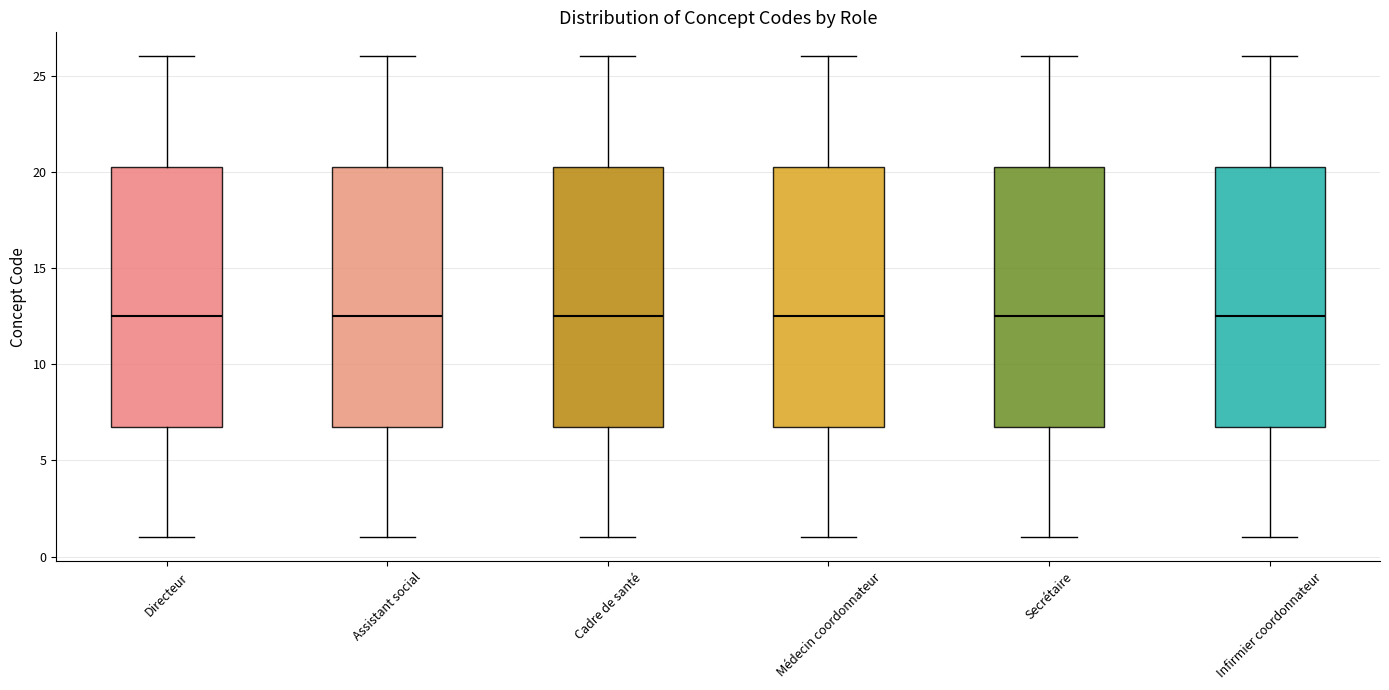

Reading left to right, transcribe this box plot: for each box, give where its median line is, the range the box spans, and where its two whiskers end, as read against the y-axis. The values are not printed on the chart, so give them approximately, as read against the axis.

Directeur: median 12.5, box 7.0 to 20.5, whiskers 1.0 to 26.0
Assistant social: median 12.5, box 7.0 to 20.5, whiskers 1.0 to 26.0
Cadre de santé: median 12.5, box 7.0 to 20.5, whiskers 1.0 to 26.0
Médecin coordonnateur: median 12.5, box 7.0 to 20.5, whiskers 1.0 to 26.0
Secrétaire: median 12.5, box 7.0 to 20.5, whiskers 1.0 to 26.0
Infirmier coordonnateur: median 12.5, box 7.0 to 20.5, whiskers 1.0 to 26.0